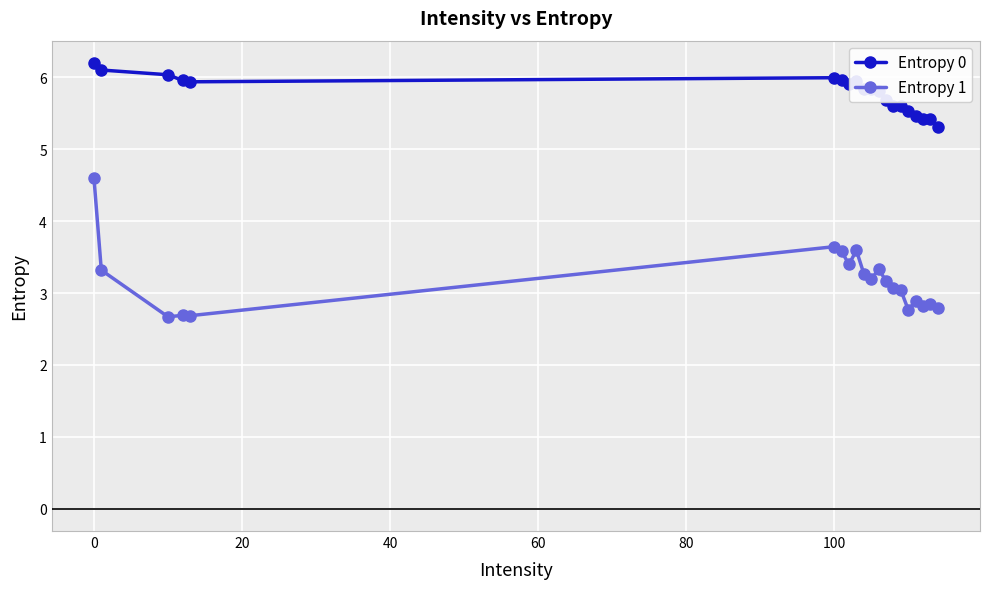

At how many categories does at least one series exceed 5?

20